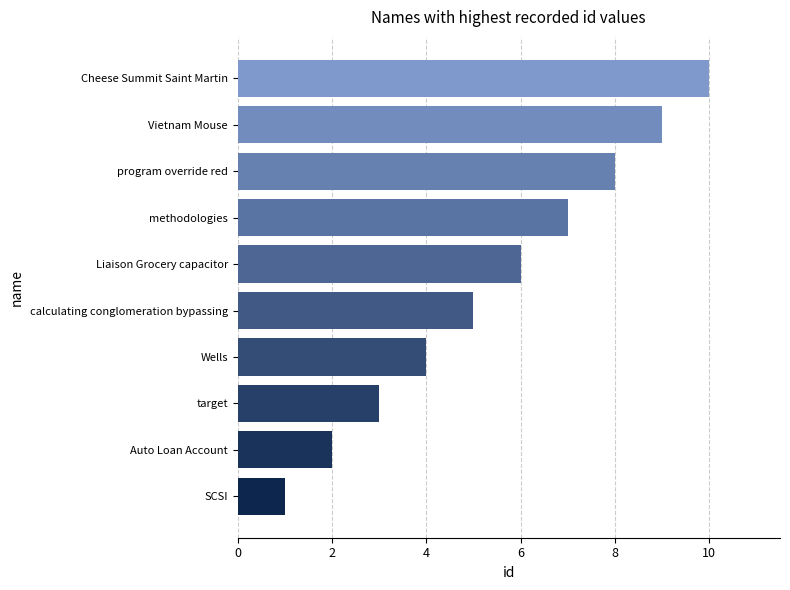

What is the sum of all values?

55